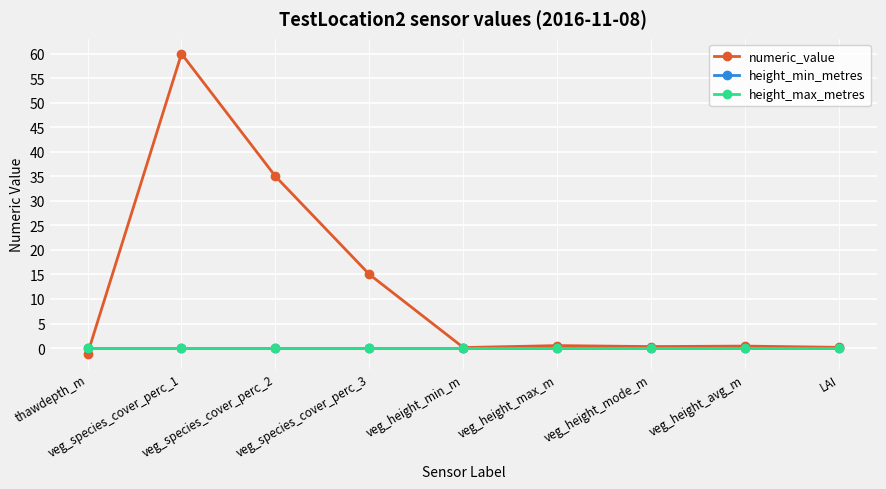

True or false: height_max_metres has more than 2 points higher than both neighbors.

False